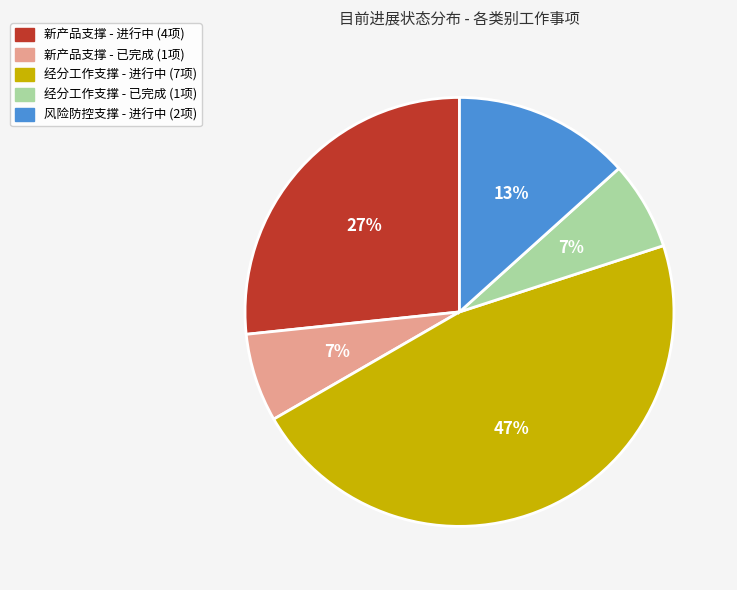

Does any single category account for the majority?

No